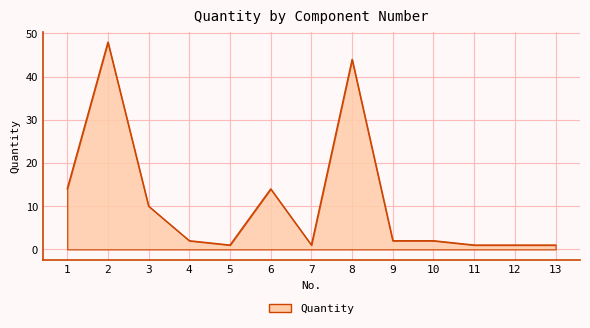

Count the number of data series in this chart.

1